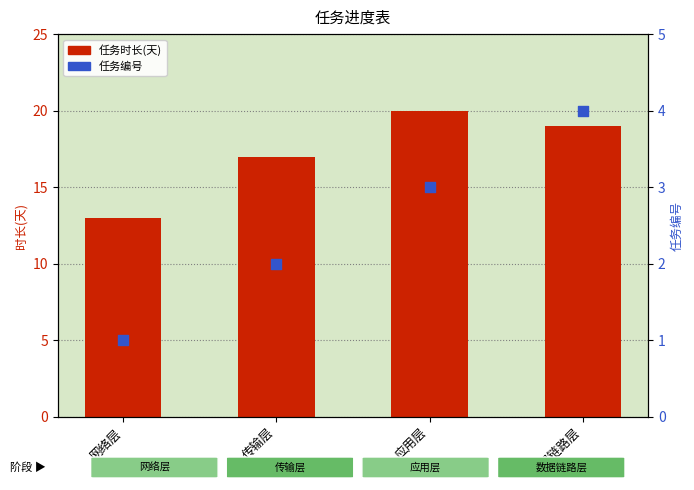

Which series has the widest spread of Y values?

任务时长(天)